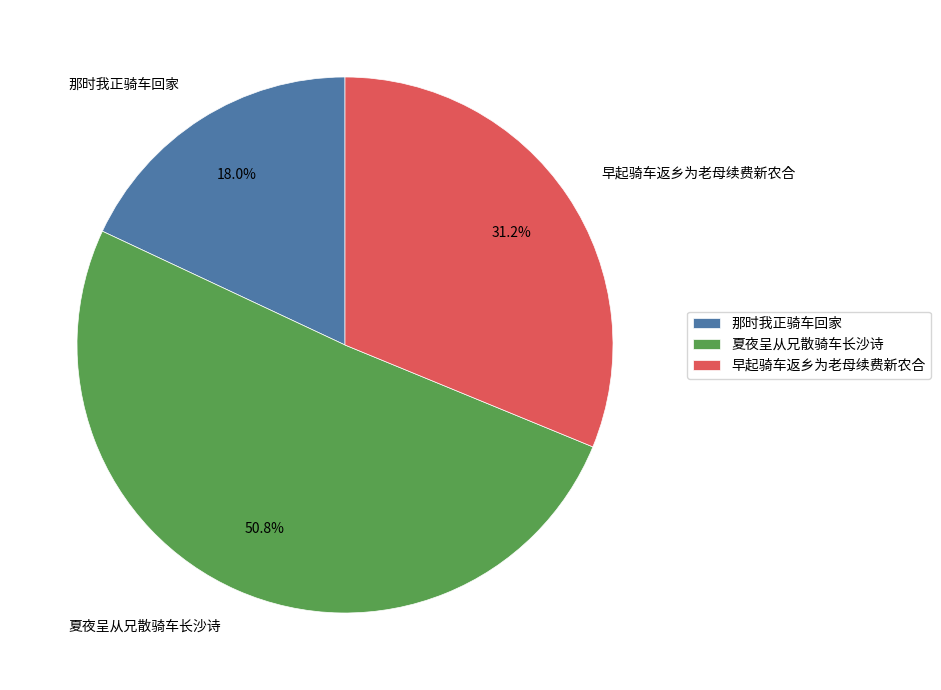

Count the number of slices in the pie.

3